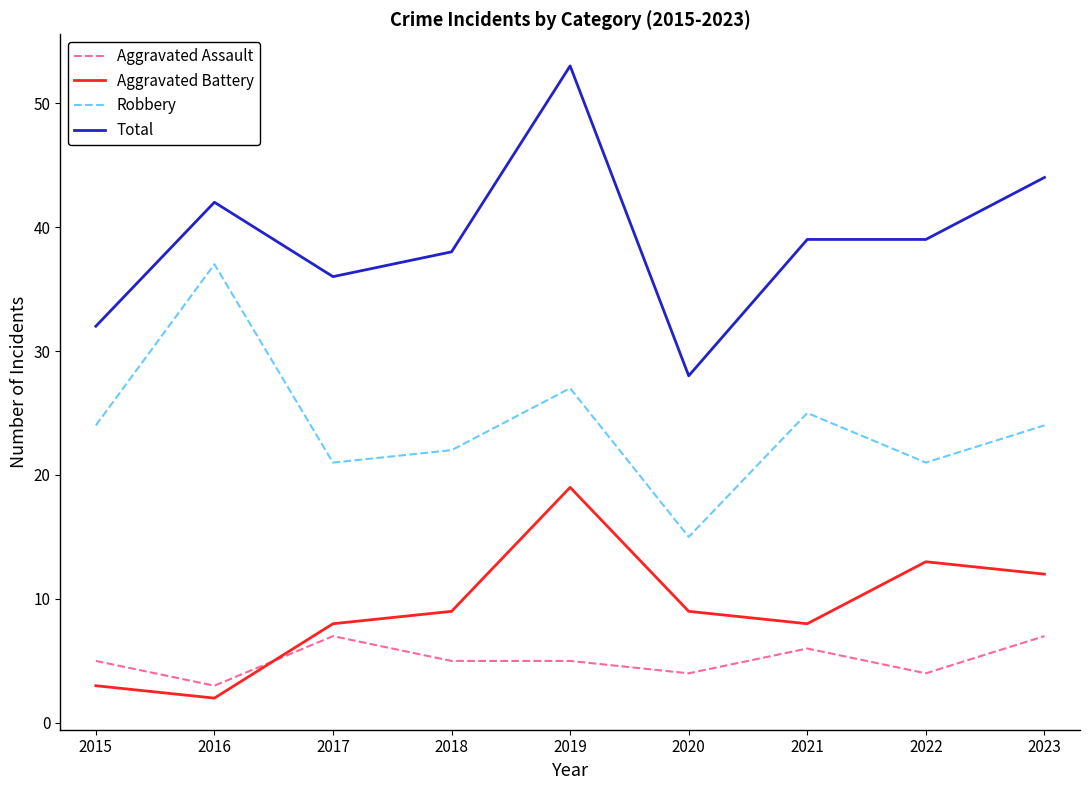

How many distinct data groups are displayed?

4